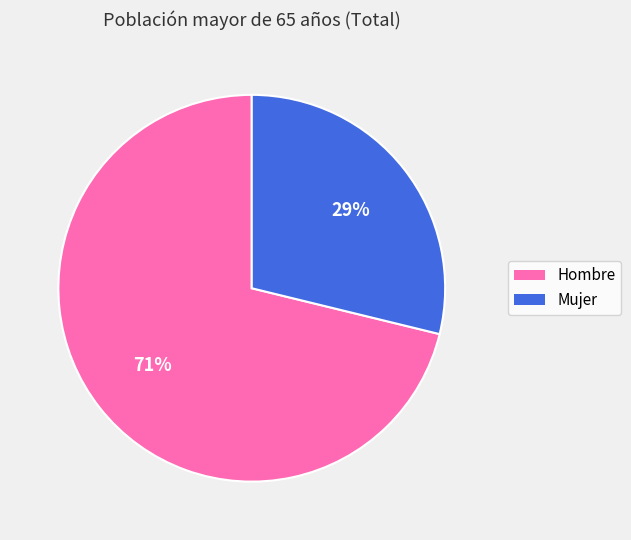

Which slice is the largest?

Hombre